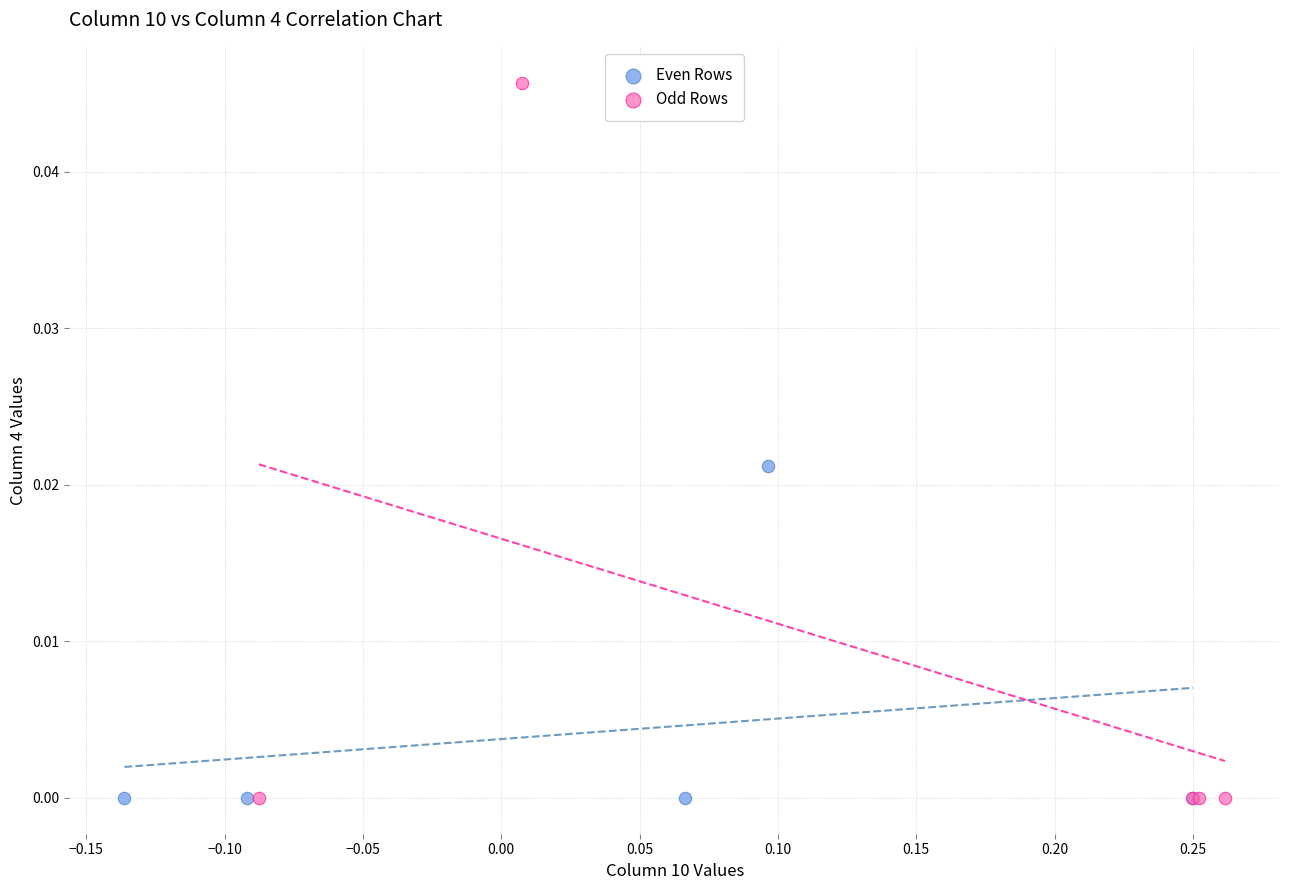

Which series reaches the maximum Y coordinate?

Odd Rows